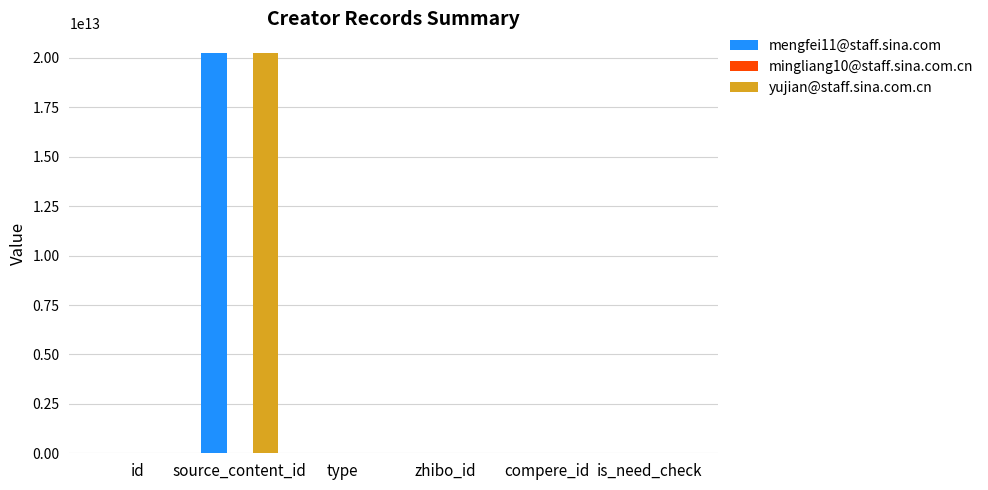

The value of yujian@staff.sina.com.cn at source_content_id is 6261171100879. True or false?

False